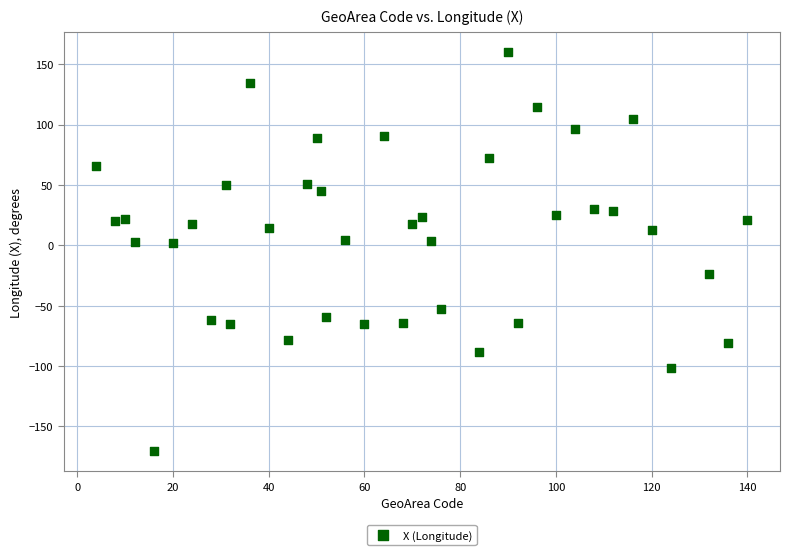

What is the range of X values (max minus min)?

136.0